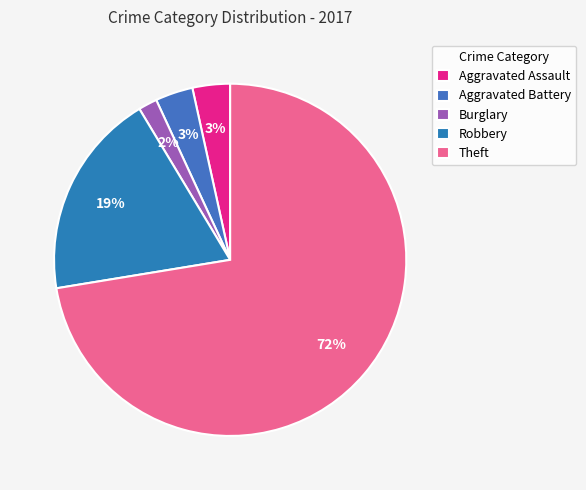

How many segments does this pie chart have?

5